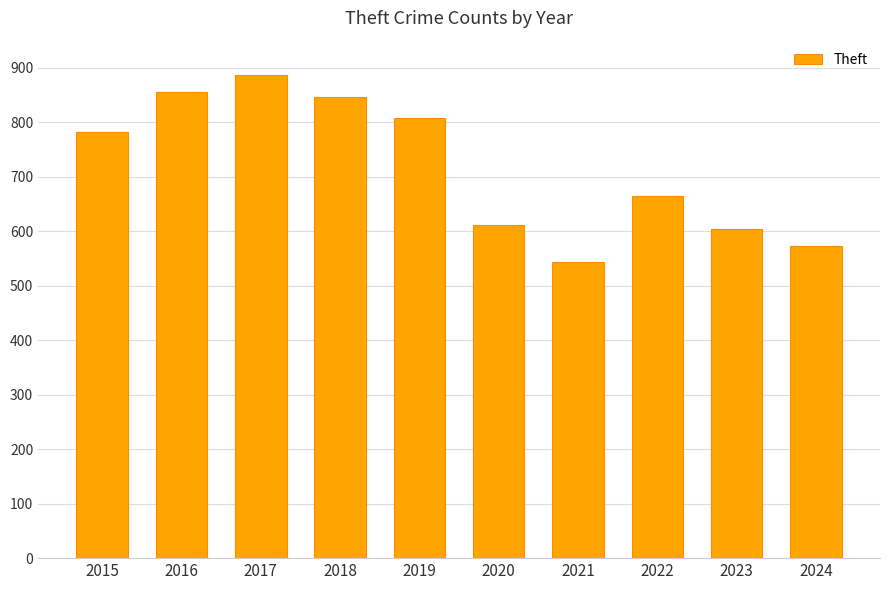

Reading left to right, extract all data points from this chart.

2015=782	2016=855	2017=887	2018=846	2019=808	2020=612	2021=544	2022=665	2023=604	2024=573